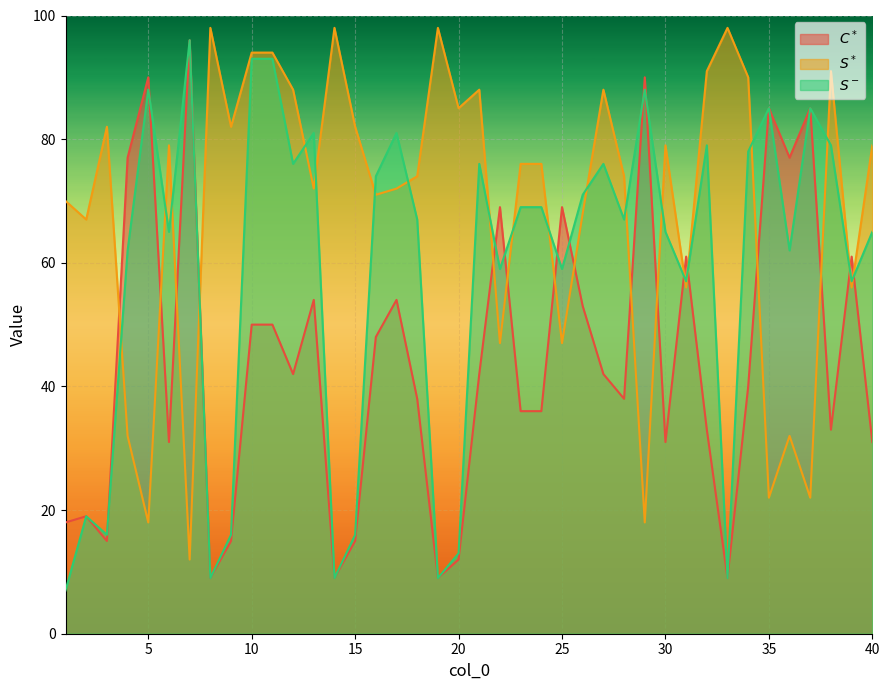

At which label does $C^*$ reach its minimum?

8